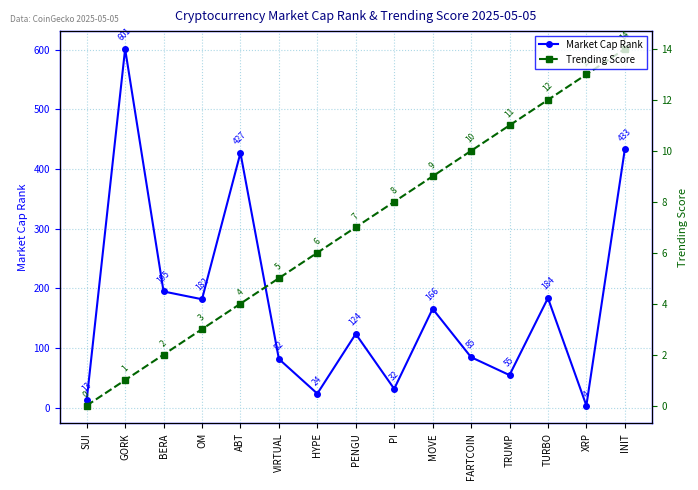

What position from the right is ABT?

11